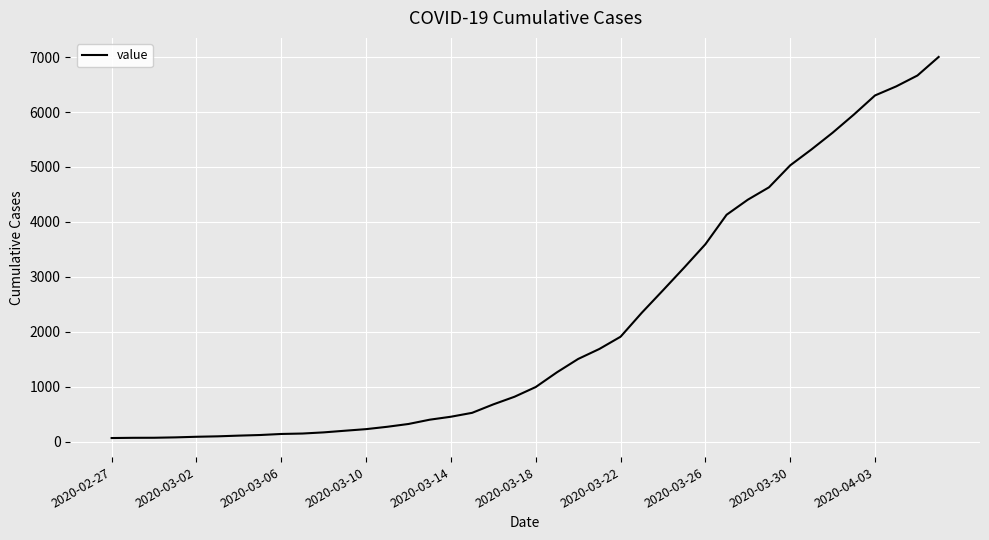

What is the difference between the maximum and minimum values?

6940